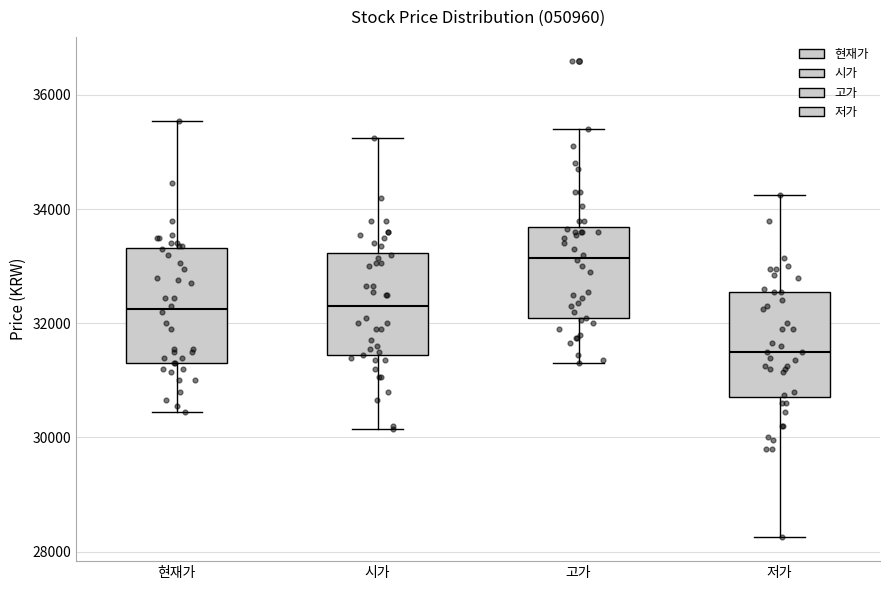

Reading left to right, read every box against the y-axis: the position of its median line, the range the box covers, and the ends of its whiskers. The values are not printed on the chart, so give them approximately, as read against the axis.

현재가: median 32200, box 31400 to 33400, whiskers 30400 to 35600
시가: median 32400, box 31400 to 33200, whiskers 30200 to 35200
고가: median 33200, box 32000 to 33600, whiskers 31400 to 35400
저가: median 31600, box 30800 to 32600, whiskers 28200 to 34200